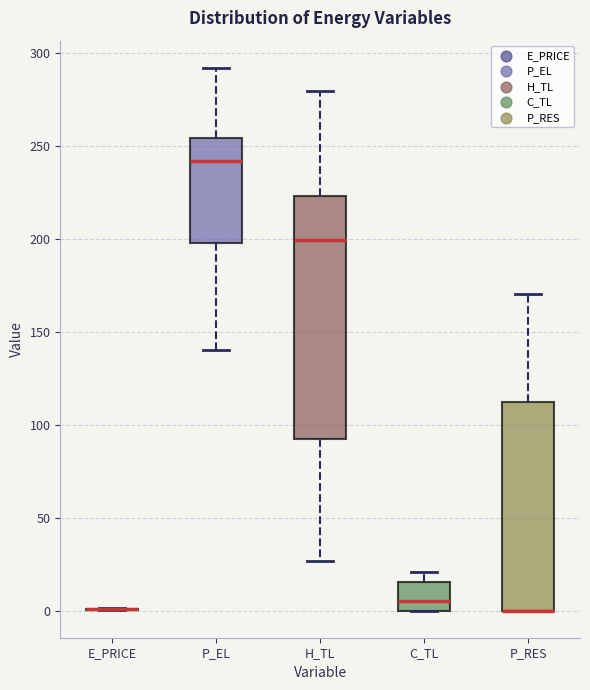

Reading left to right, read every box against the y-axis: the position of its median line, the range the box covers, and the ends of its whiskers. The values are not printed on the chart, so give them approximately, as read against the axis.

E_PRICE: box collapsed to a line at 0, whiskers 0 to 0
P_EL: median 240, box 200 to 255, whiskers 140 to 290
H_TL: median 200, box 90 to 225, whiskers 25 to 280
C_TL: median 5, box 0 to 15, whiskers 0 to 20
P_RES: median 0 (drawn on the box's lower edge), box 0 to 110, whiskers 0 to 170